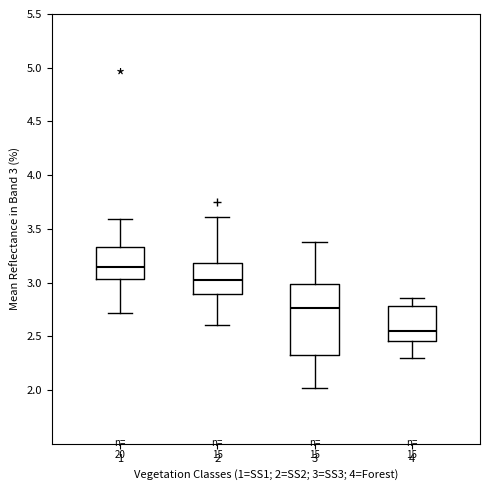

Where is the lower edge of the box at x = 4 on the y-axis? The values are not printed on the chart, so give them approximately, as read against the axis.

2.45